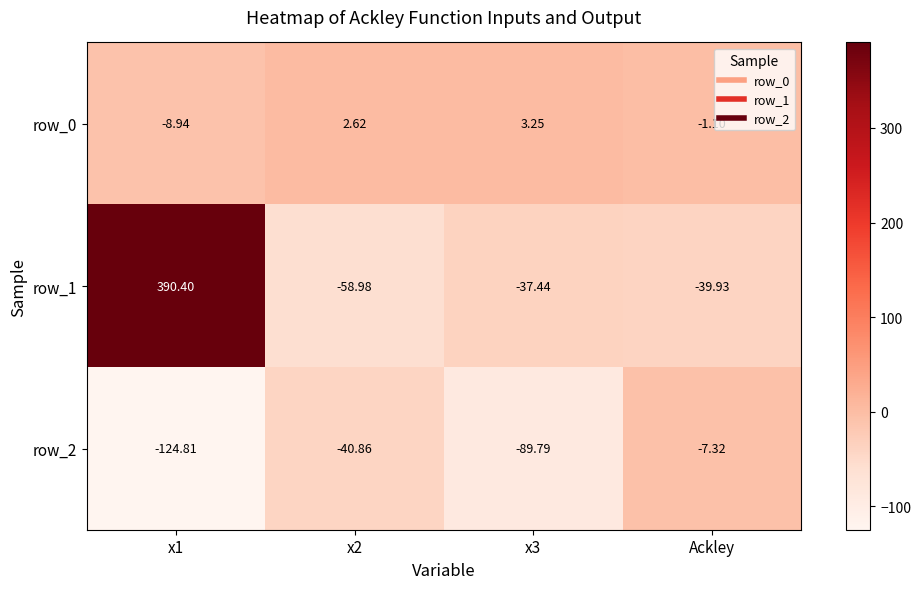

How many negative values does the row_1 series have?

3